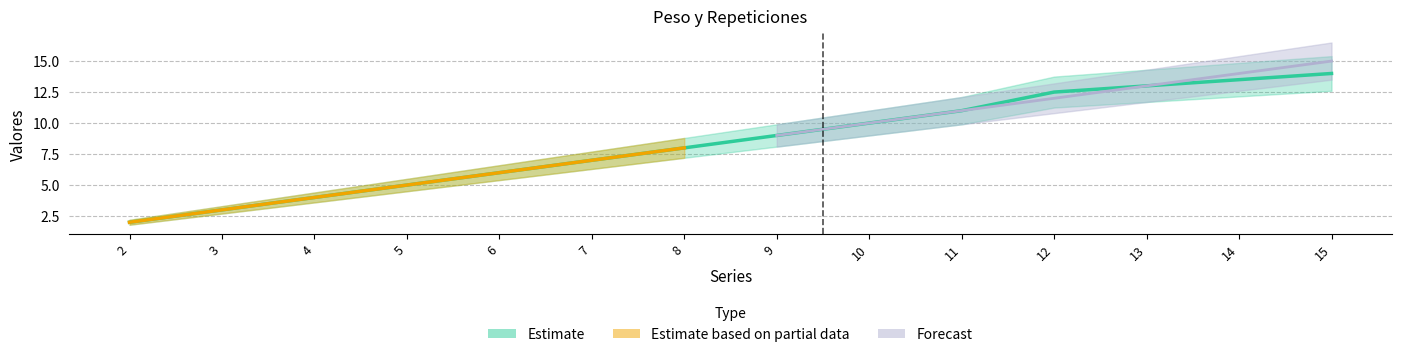

List the labels in order of value, largest first.

15, 14, 13, 12, 11, 10, 9, 8, 7, 6, 5, 4, 3, 2